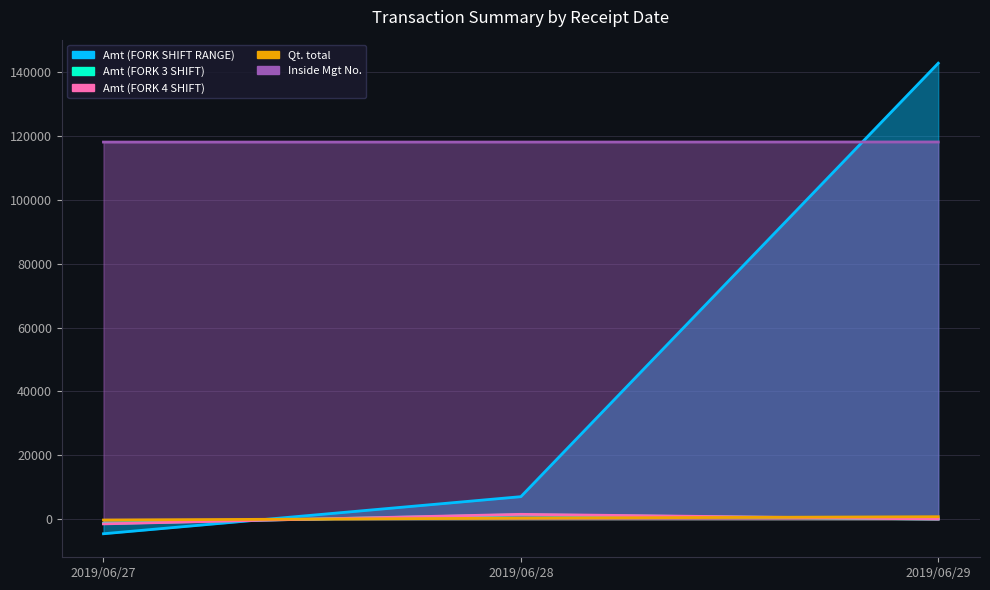

What is the value of the Amt (FORK SHIFT RANGE) point at the 2nd from the left?

7029.8